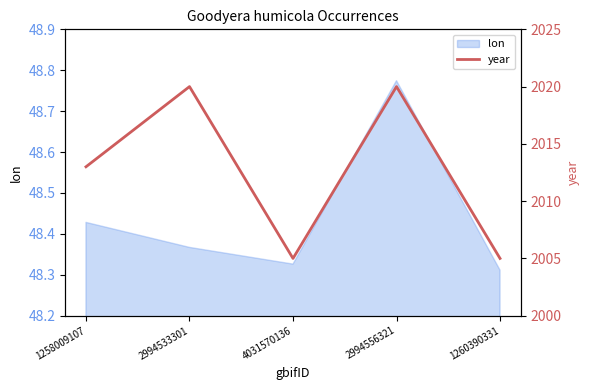

What is the average value?

2013